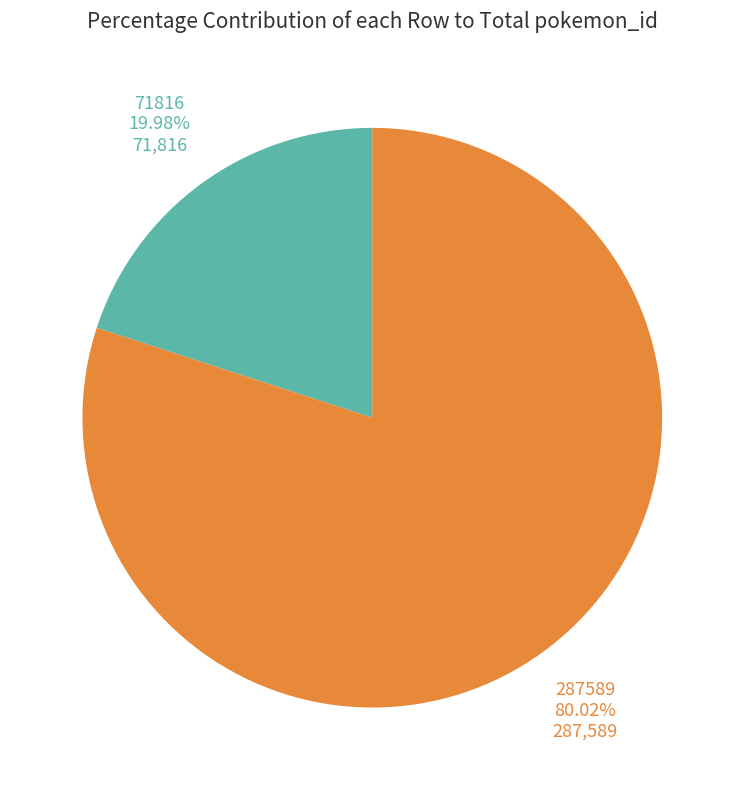

Is there a majority slice in this chart?

Yes